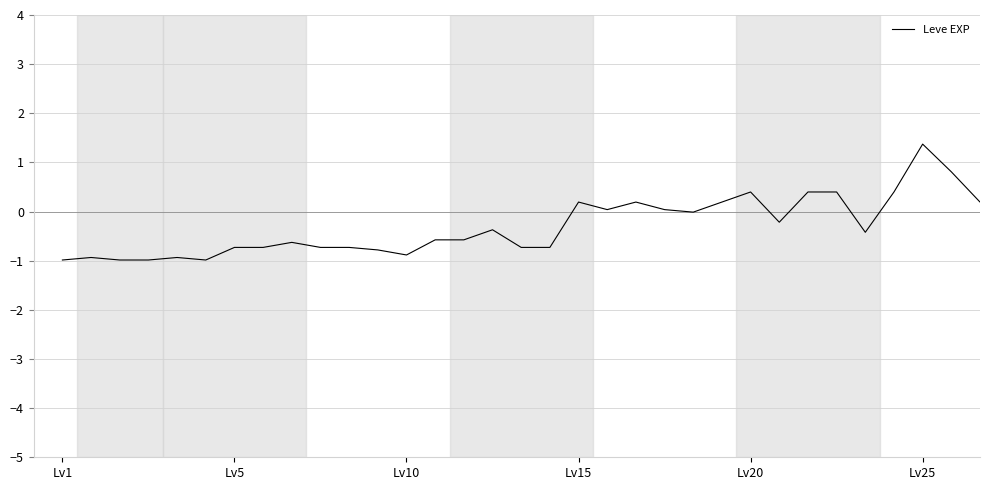

What is the minimum value shown in the chart?

-1.0